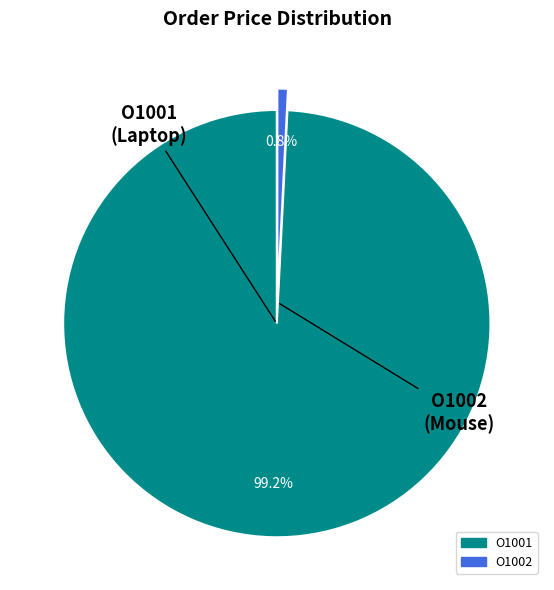

To the nearest percent, what is the average slice percentage?

50%